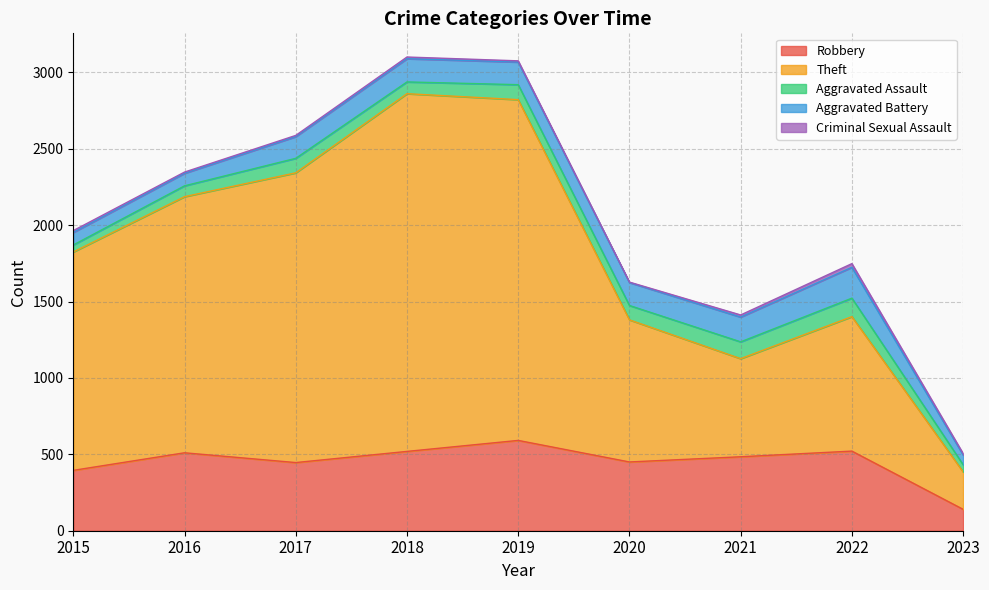

How many lines are shown in the chart?

5